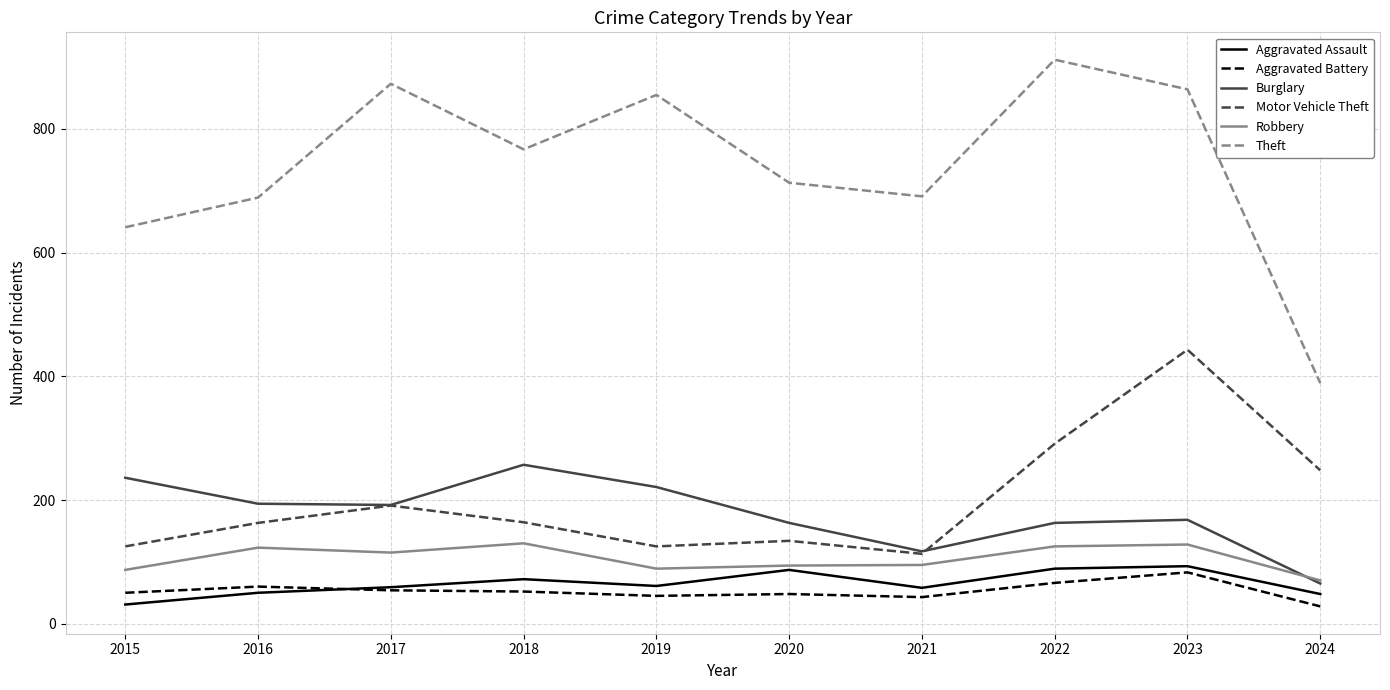

True or false: Aggravated Assault and Motor Vehicle Theft cross at least once.

False